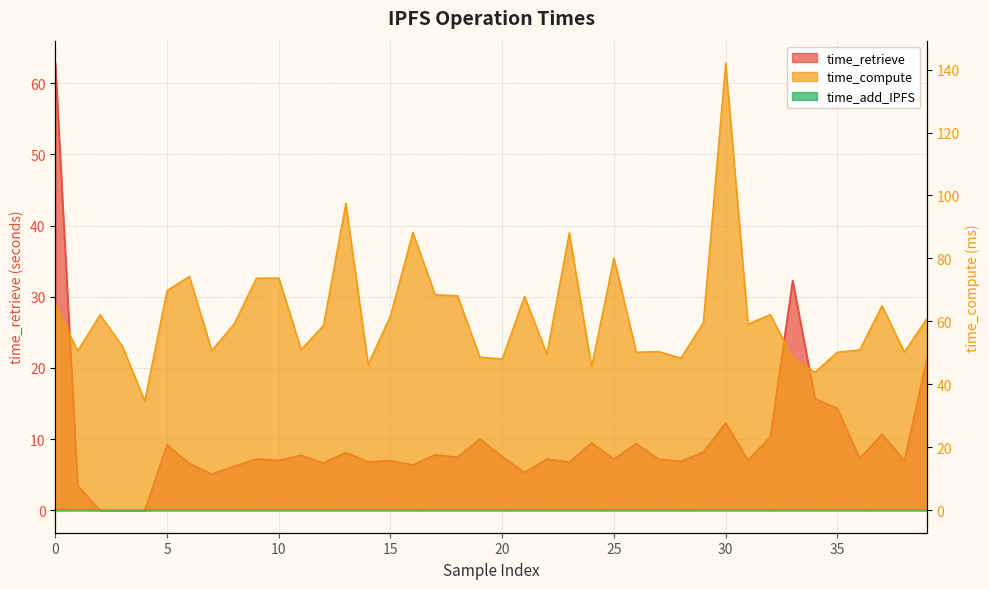

Does the chart have visible grid lines?

Yes